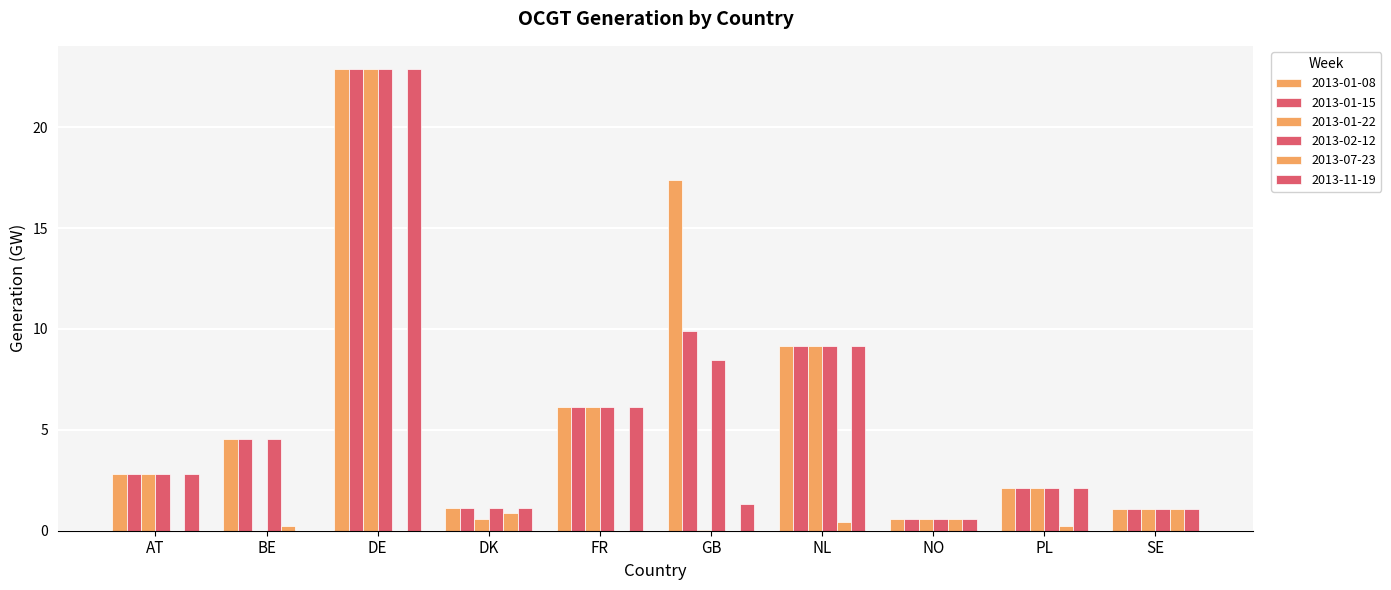

Are the bars horizontal?

No